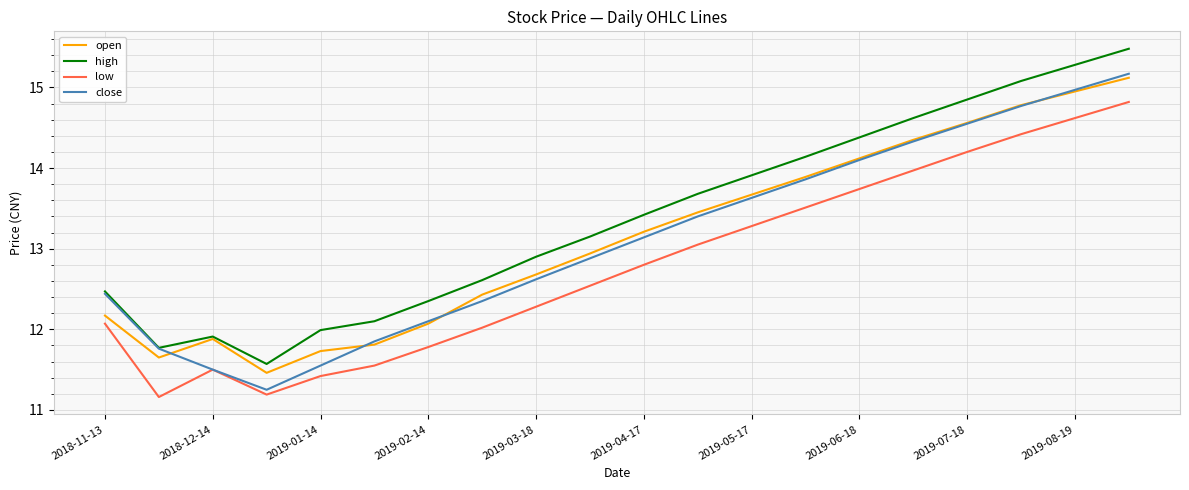

What is the maximum value shown in the chart?

15.5